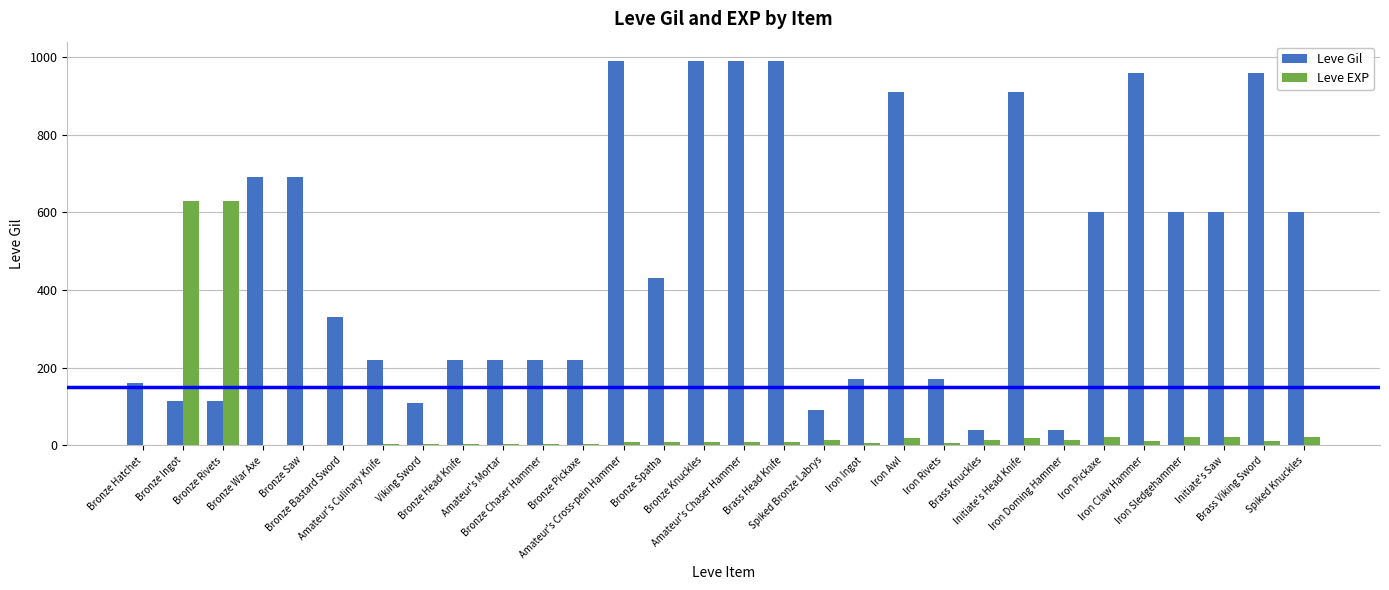

What is the greatest value displayed?

990